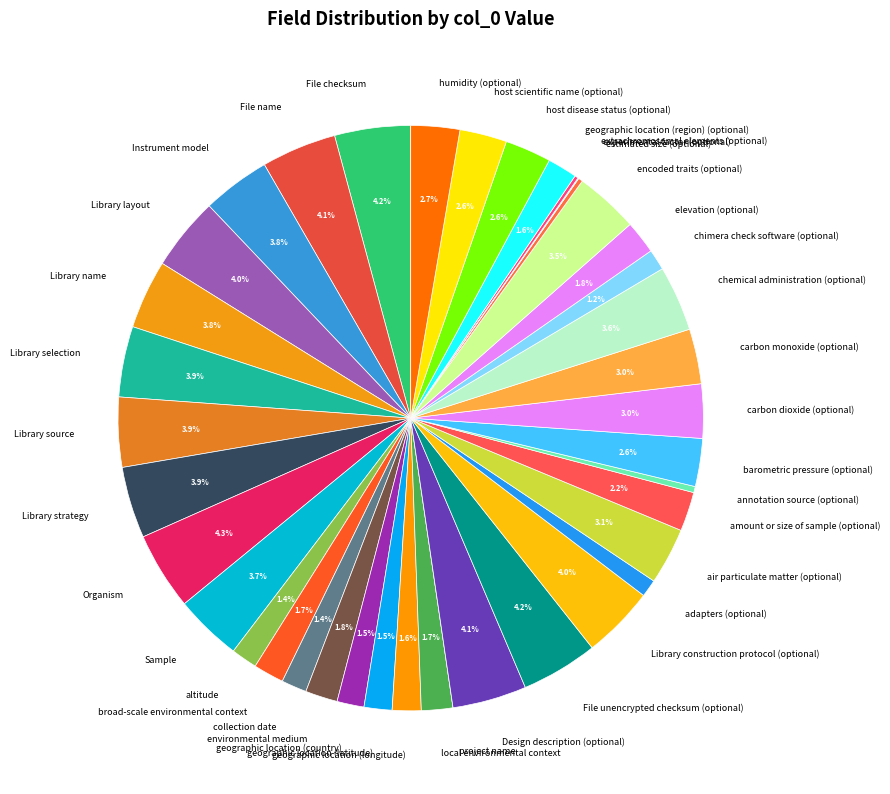

Approximately how many times larger is the value at Instrument model compared to geographic location (country)?

2.5